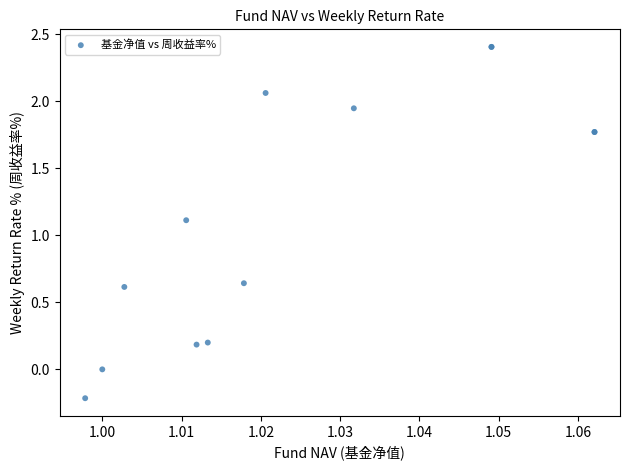

What Y value in the scatter plot is closest to 1?

1.1